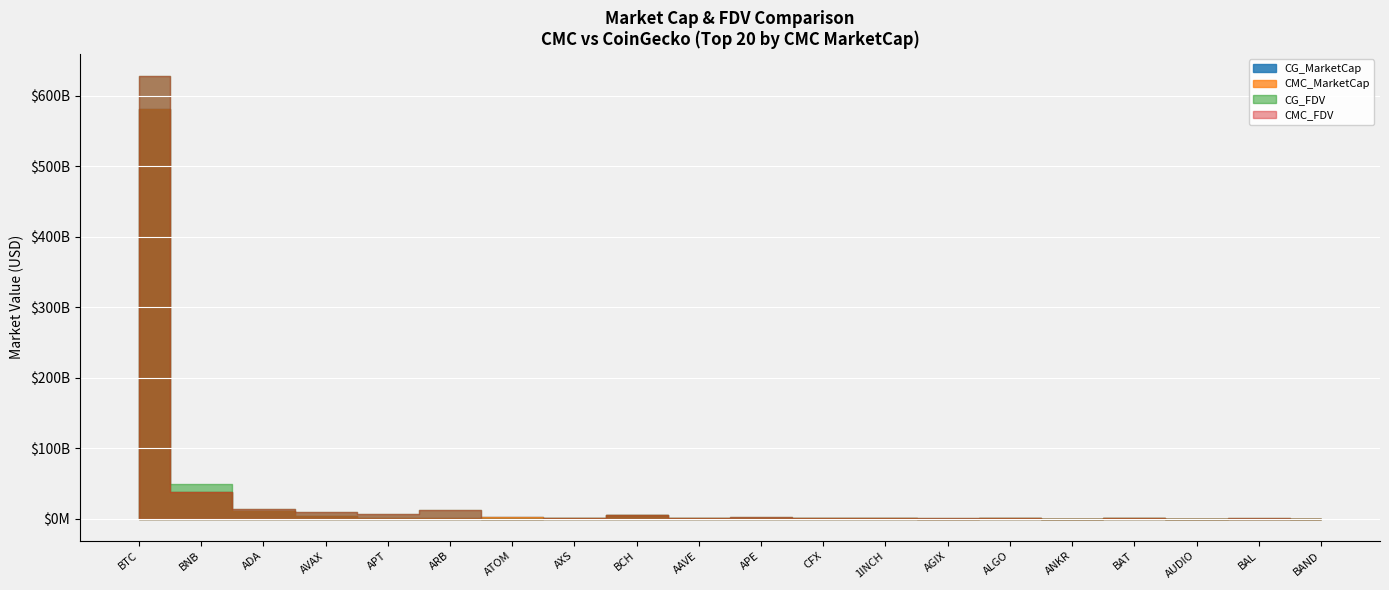

How many lines are shown in the chart?

4